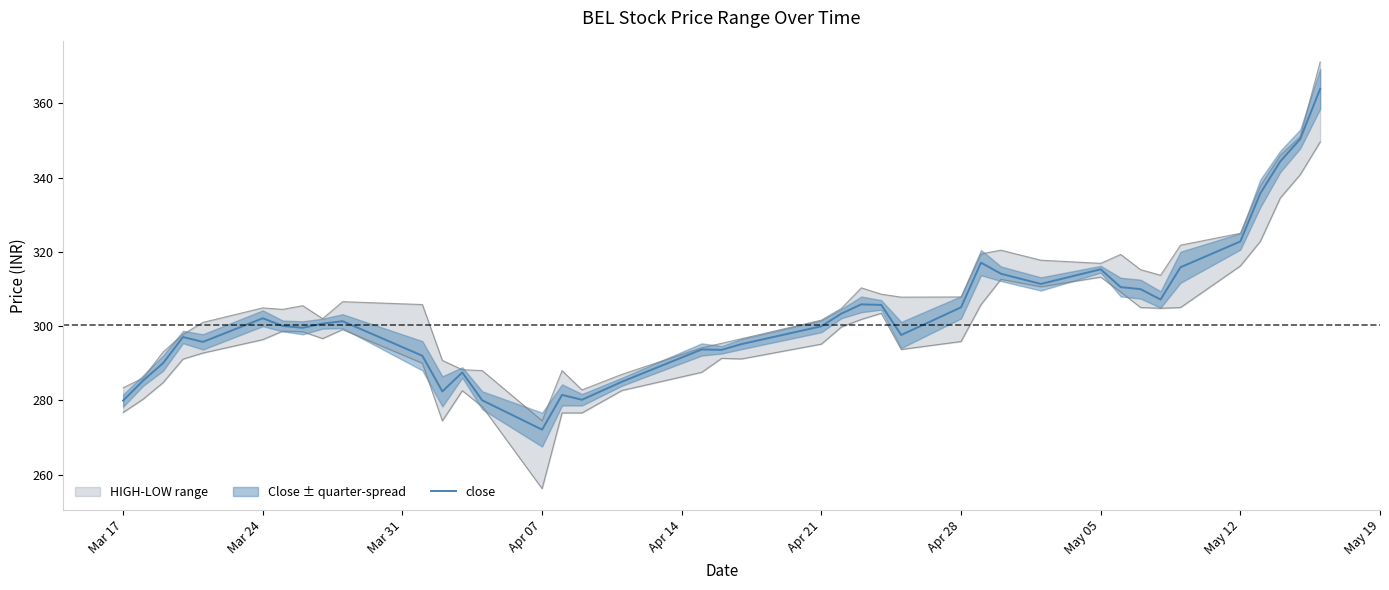

What is the minimum value for close?

272.1